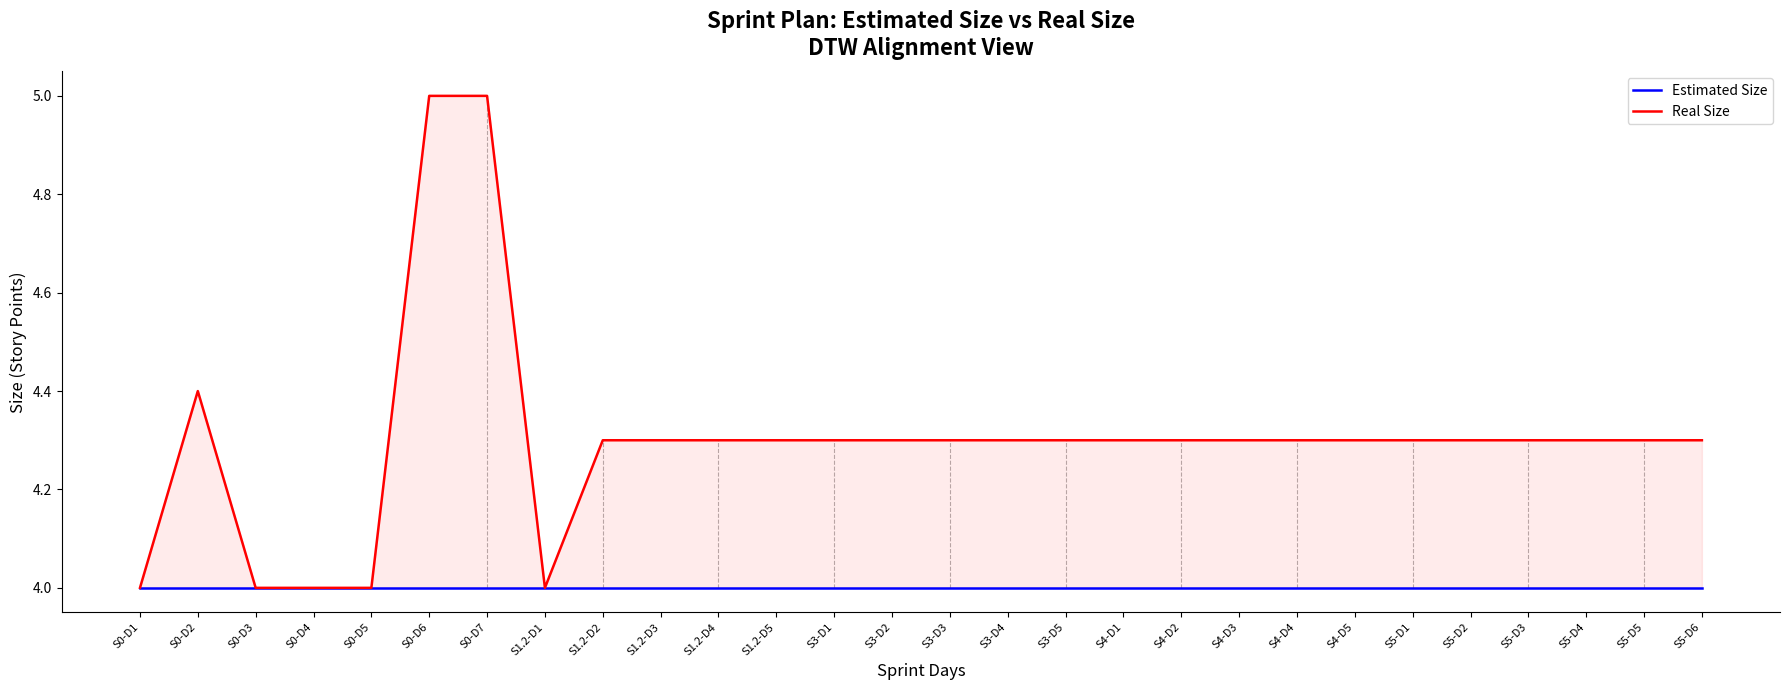

At which category does Real Size reach its first local peak?

S0-D2